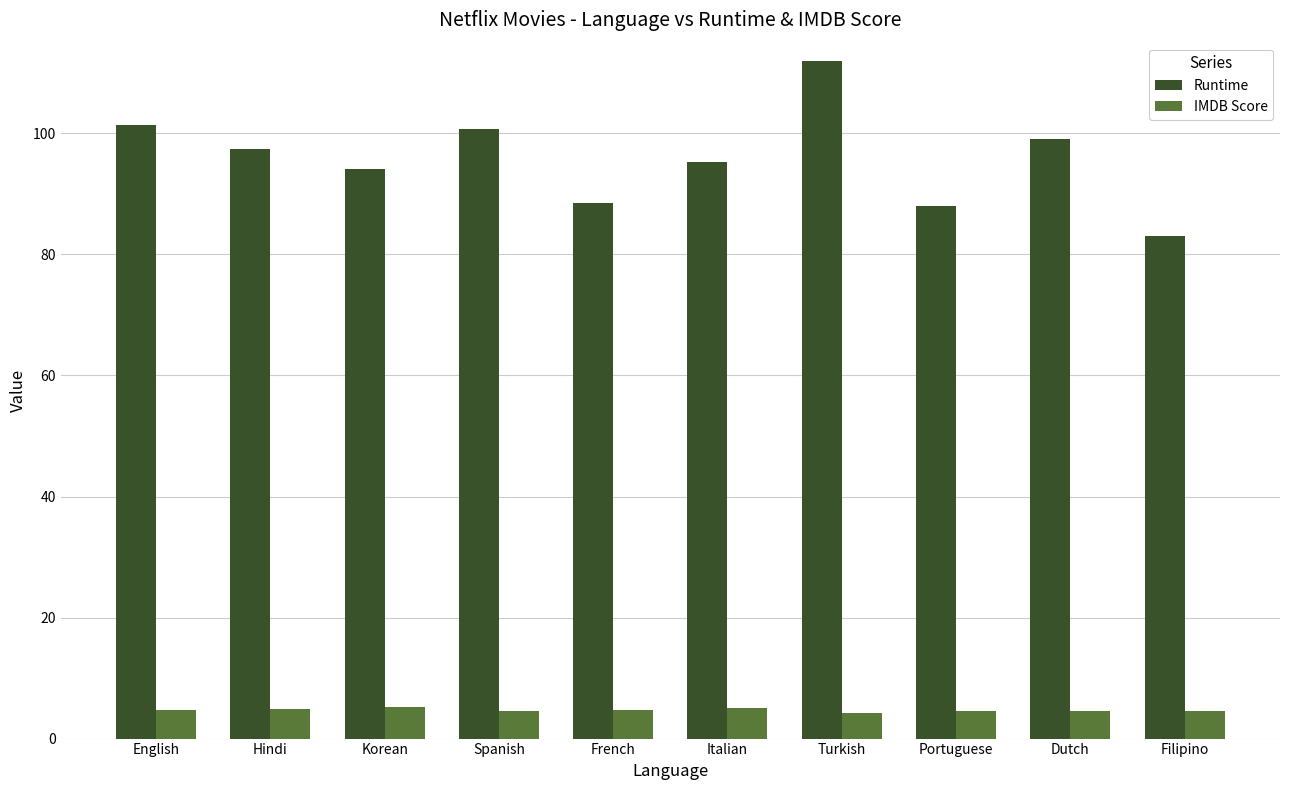

At how many categories does at least one series exceed 85?

9